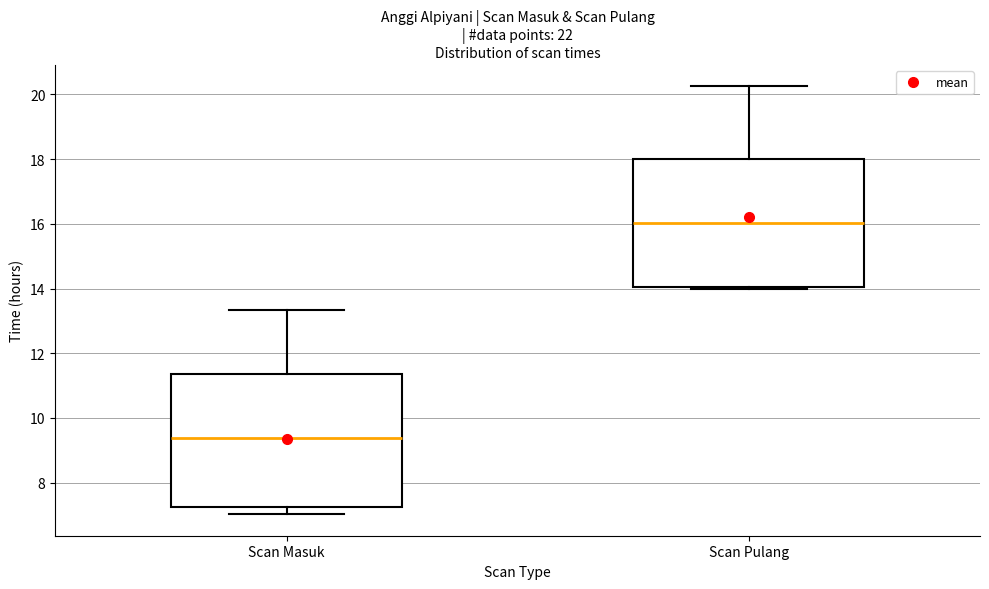

Where is the upper edge of the box for Scan Masuk on the y-axis? The values are not printed on the chart, so give them approximately, as read against the axis.

11.4